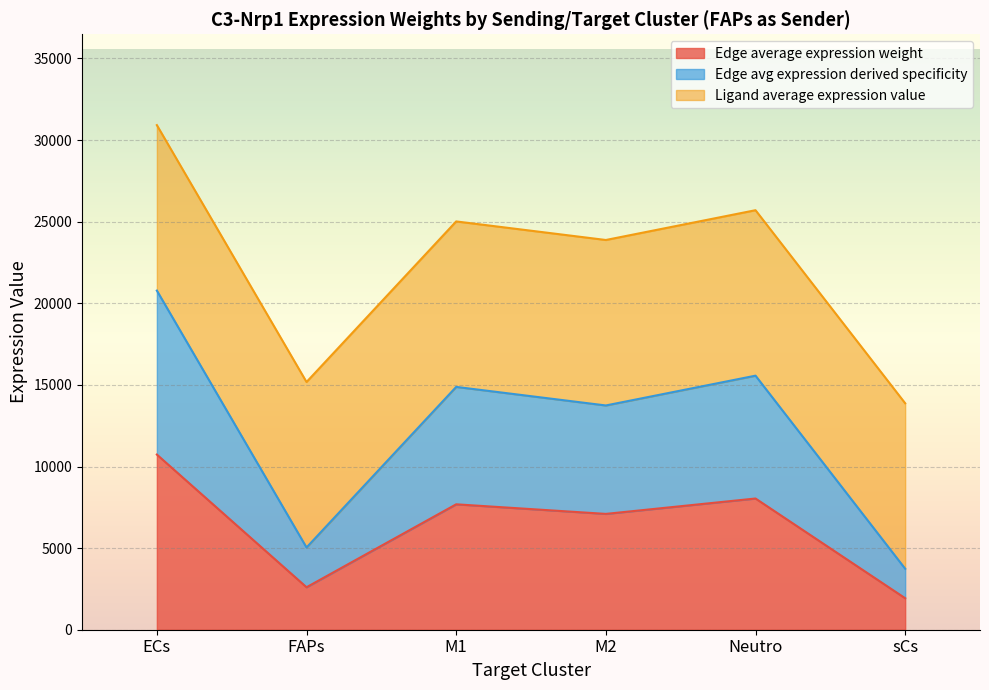

True or false: Edge average expression weight has a value of 2602.3 at FAPs.

True